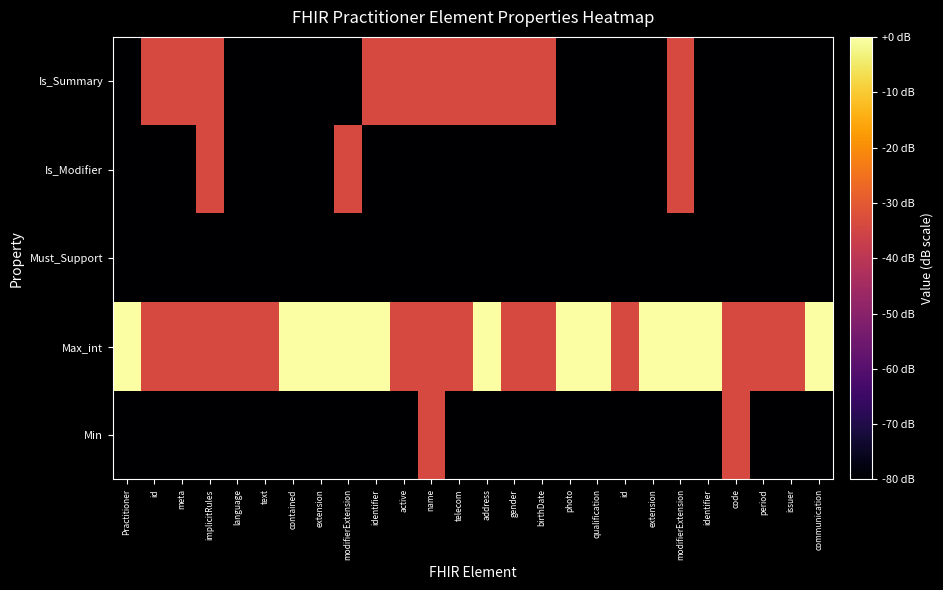

Which label corresponds to the largest value in the chart?

Practitioner